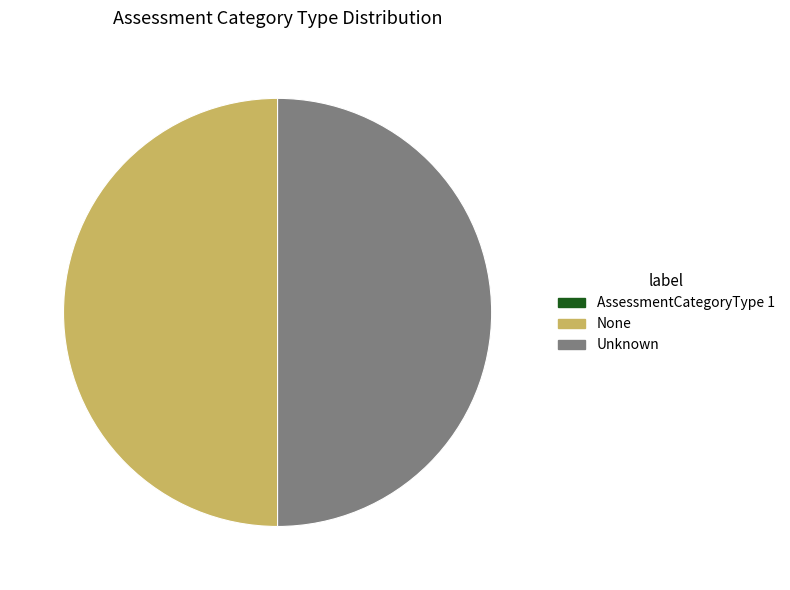

Do None and Unknown together represent more than half of the pie?

Yes